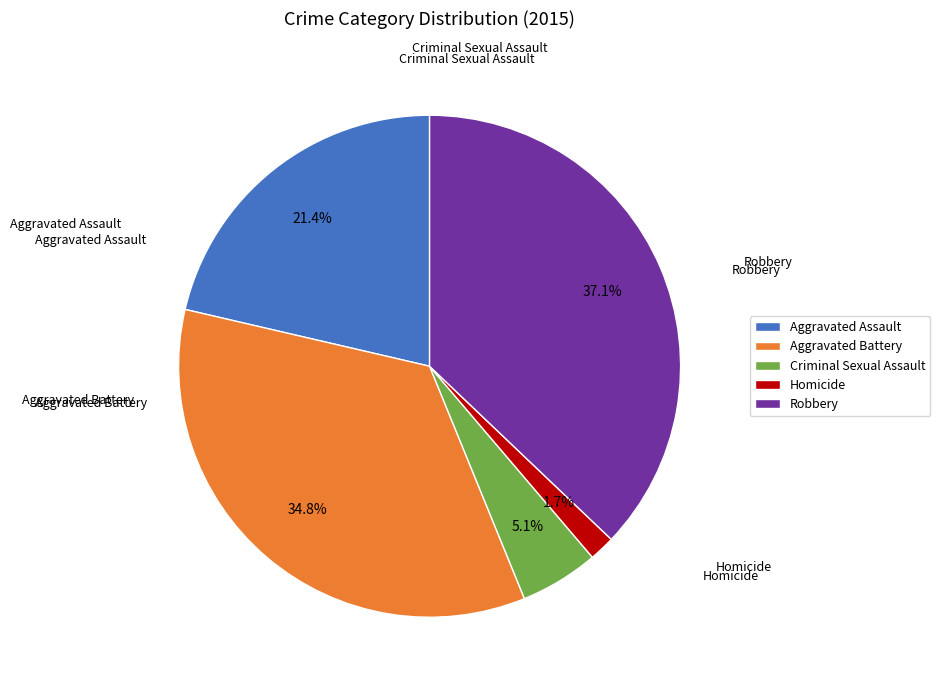

To the nearest percent, what percentage of the pie is Criminal Sexual Assault?

5%